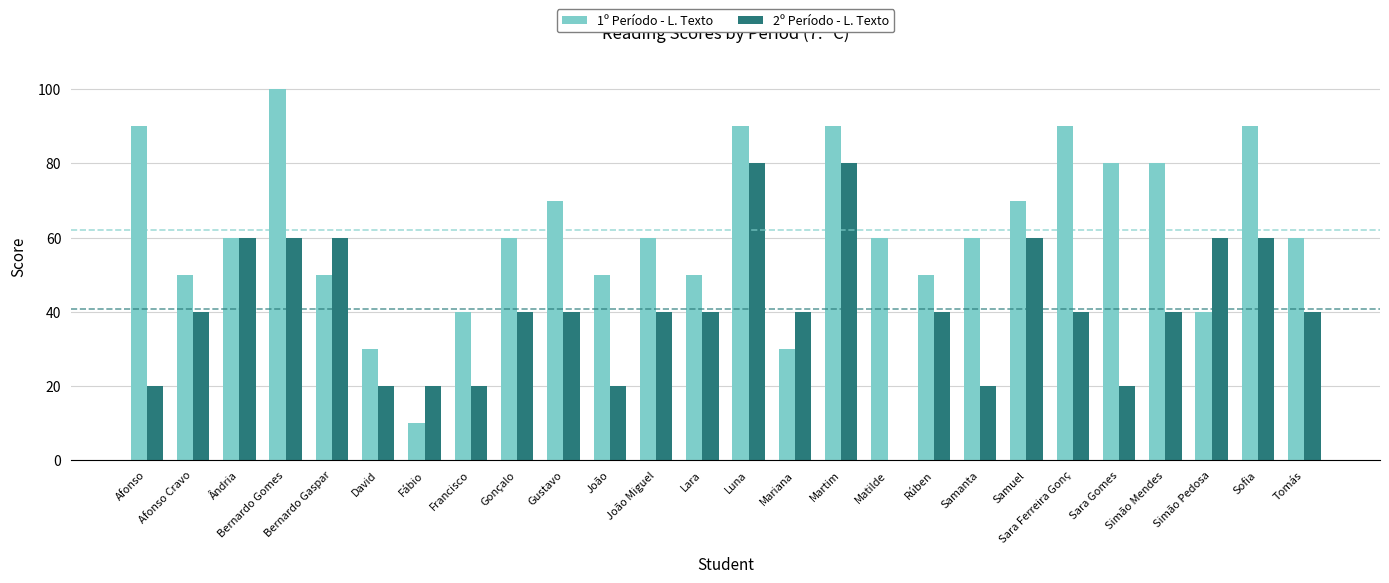

The 1º Período - L. Texto series shows 60 at João Miguel. True or false?

True